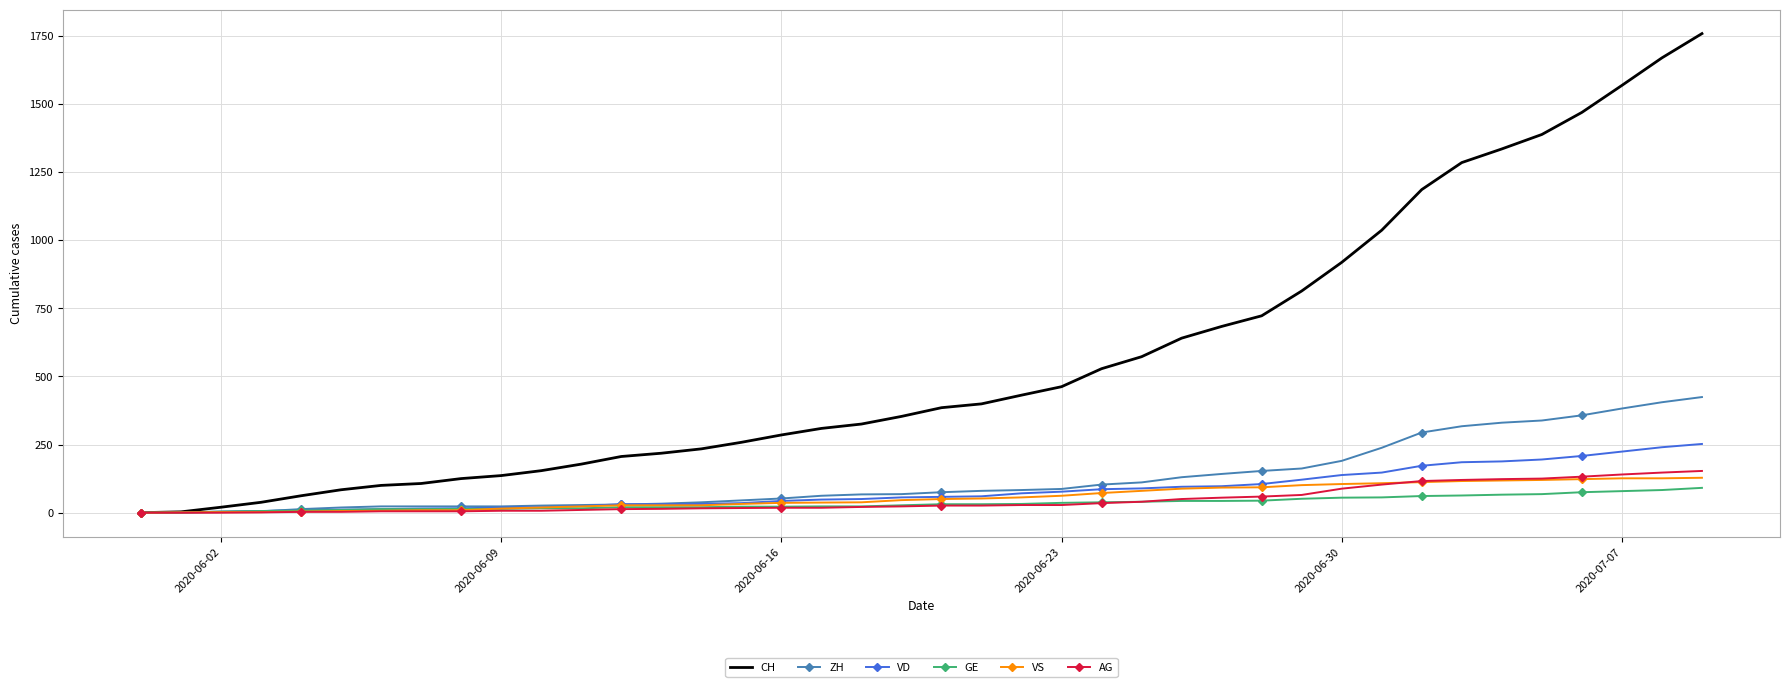

Which series has the largest total across all categories?

CH